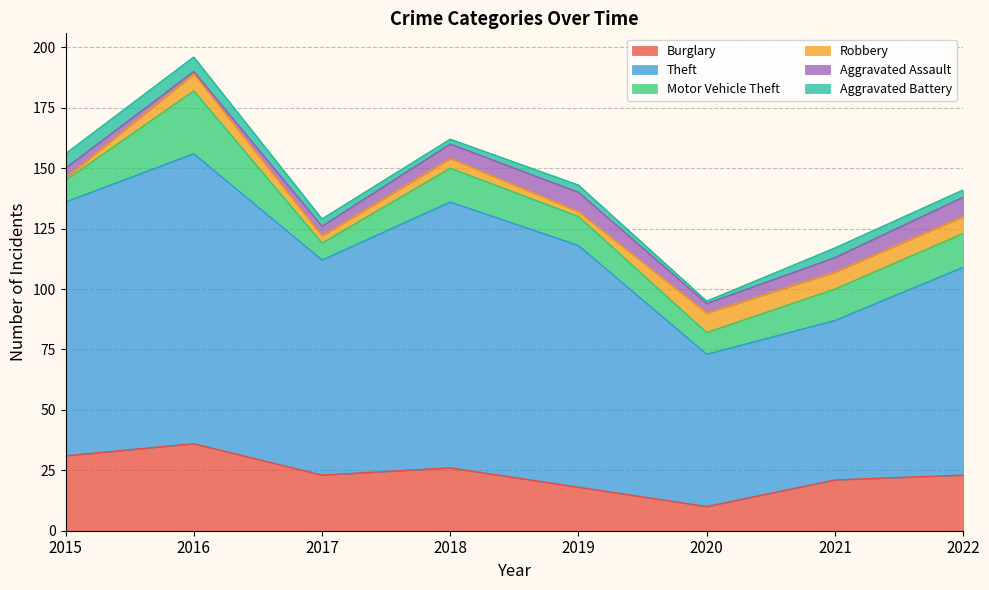

Between 2019 and 2022, which is larger?

2022